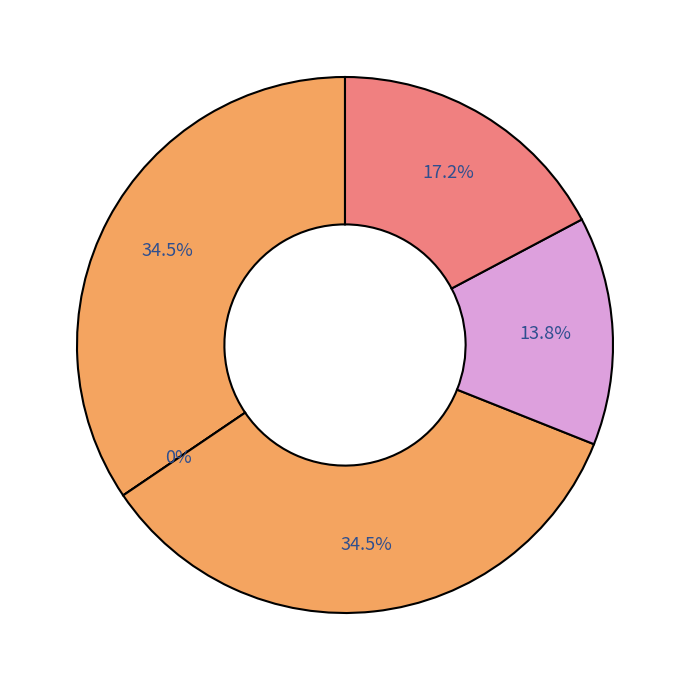

To the nearest percent, what is the difference between the largest and smallest slice percentages?

34%